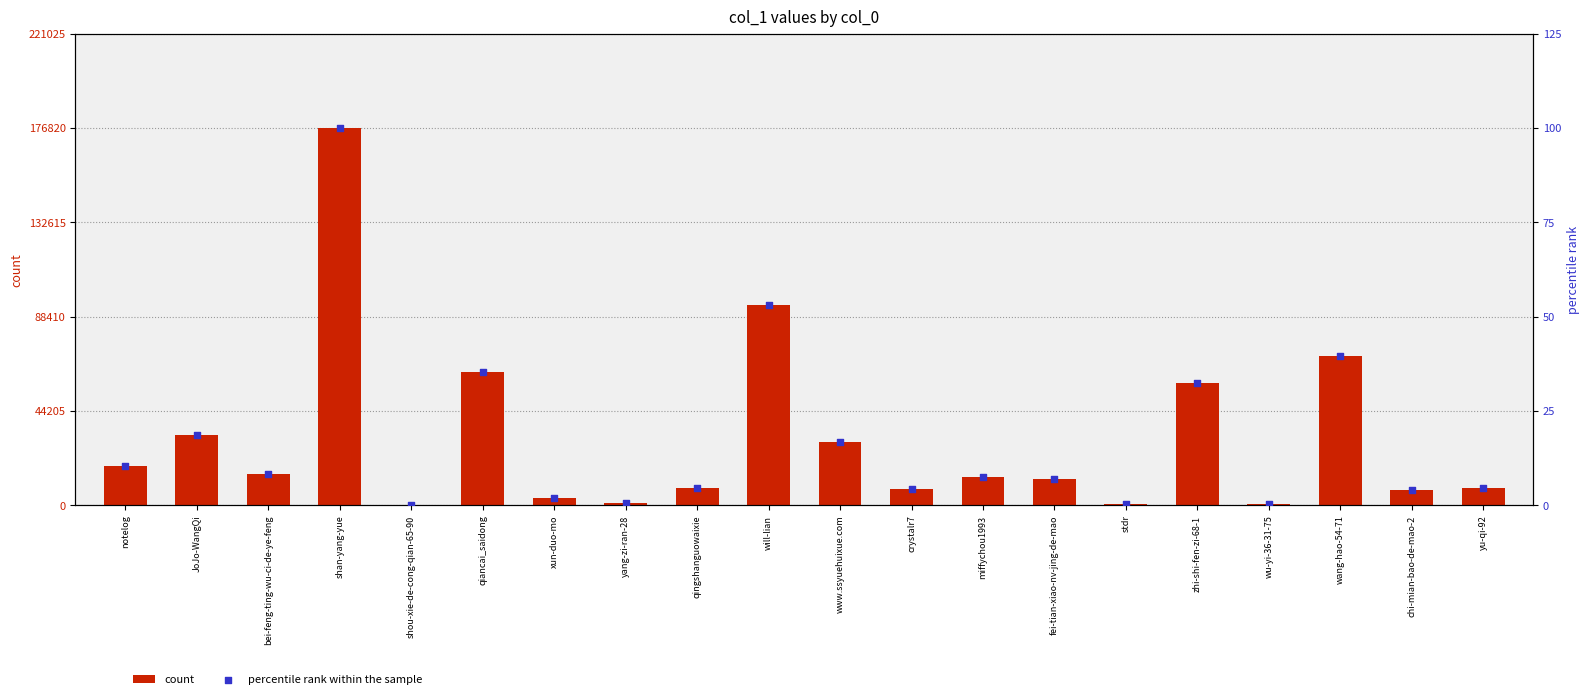

Which series has the widest spread of Y values?

count